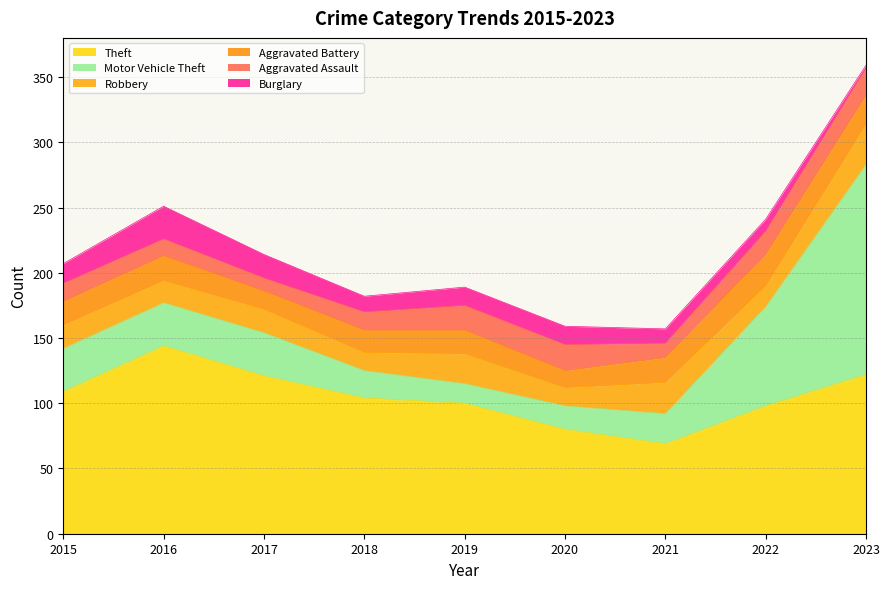

What is the difference between the Motor Vehicle Theft values at 2019 and 2020?

3